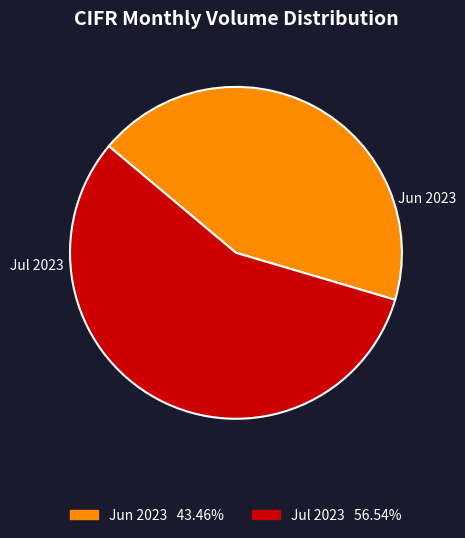

Is there any slice that represents more than half of the pie?

Yes